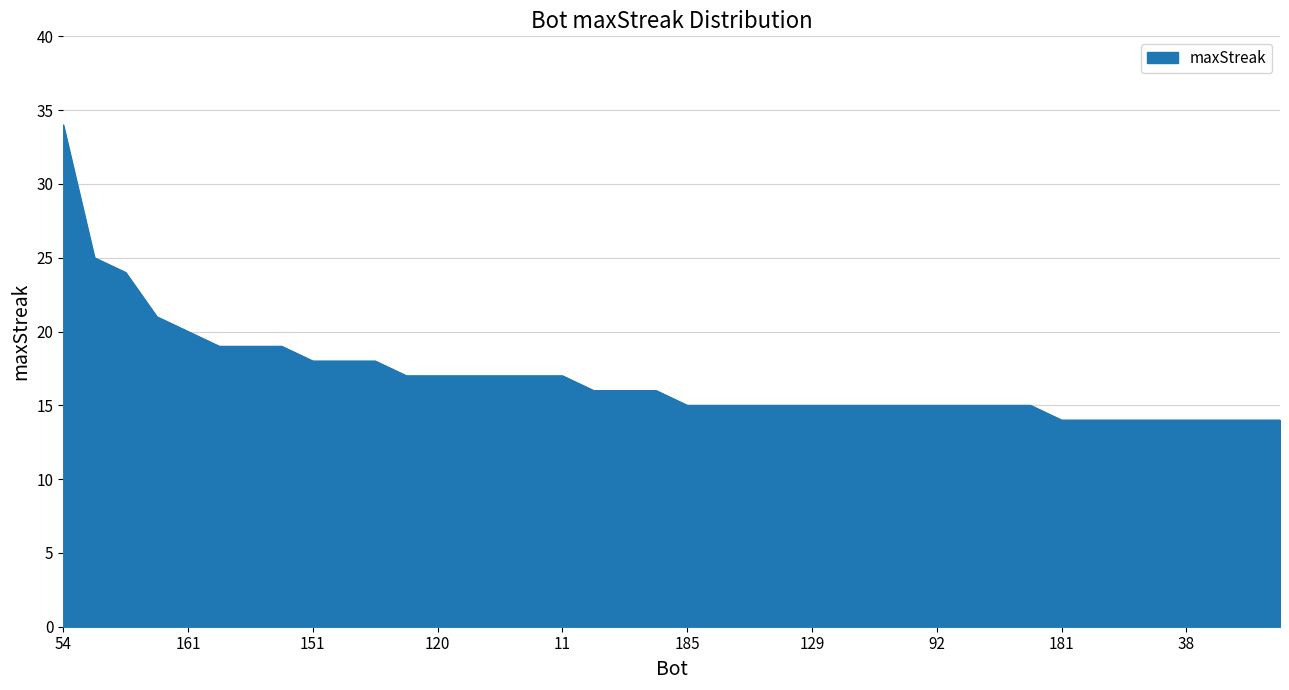

What is the average value?

17